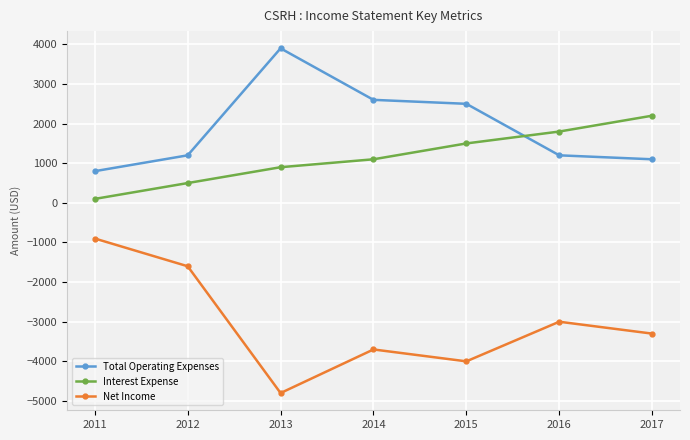

Where is Net Income nearest to the value -2850?

2016